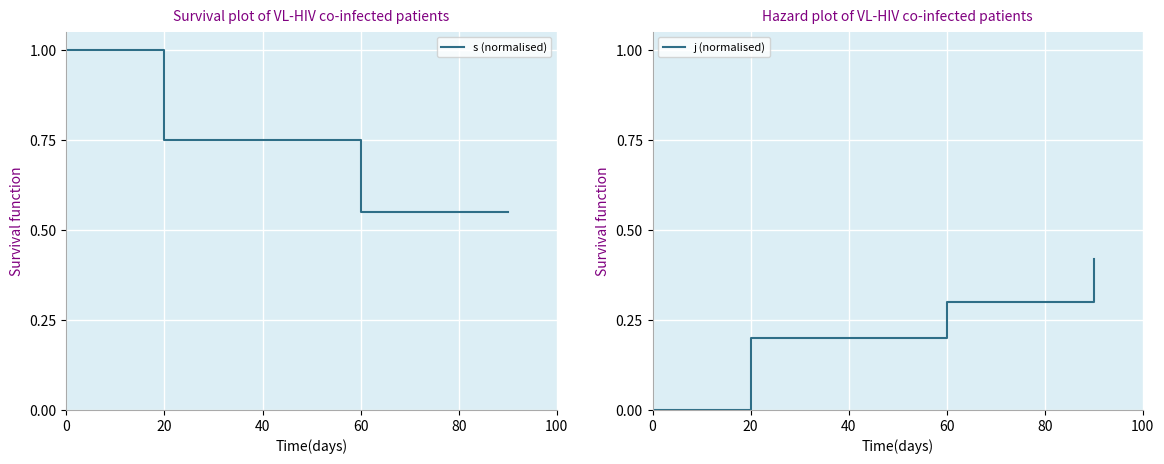

Is the value of j (normalised) at 60 greater than the value of s (normalised) at 20?

No